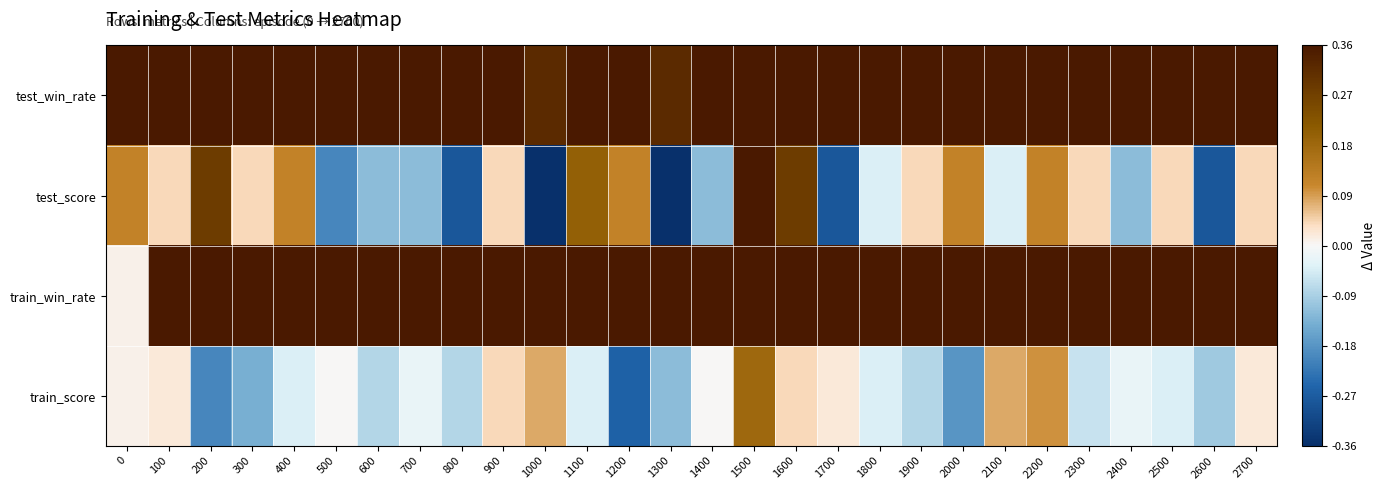

What is the difference between the highest and lowest values at 1600?

0.6